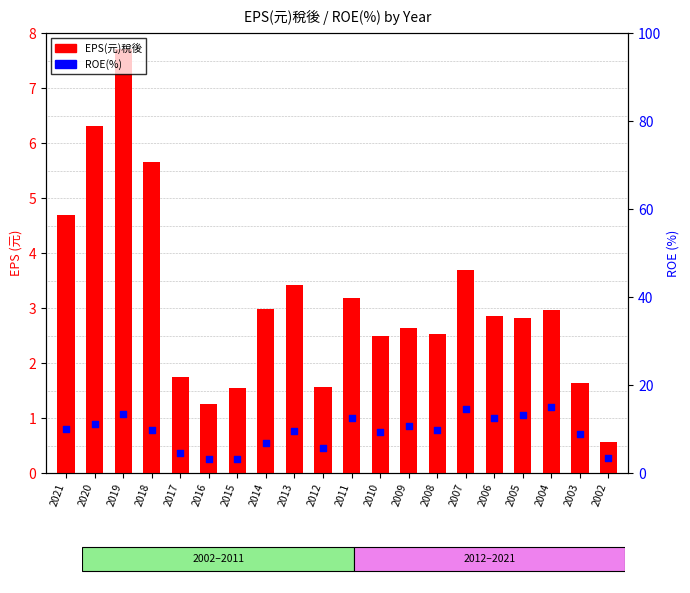

At which category is the sum across all series the highest?

2019